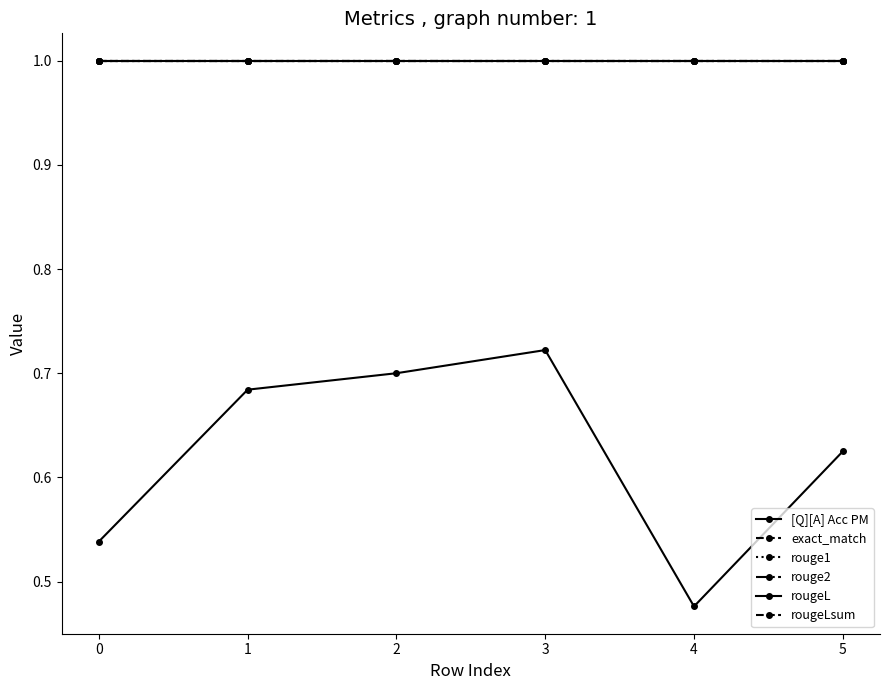

Is the value of rougeL at 0 greater than the value of rouge2 at 2?

No